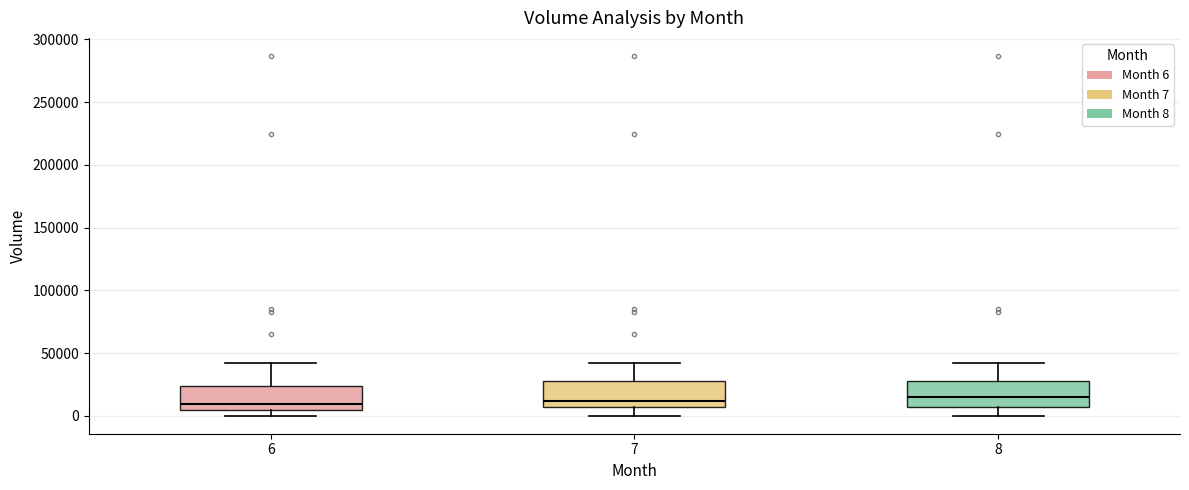

Reading left to right, transcribe this box plot: for each box, give where its median line is, the range the box spans, and where its two whiskers end, as read against the y-axis. The values are not printed on the chart, so give them approximately, as read against the axis.

6: median 10000, box 5000 to 25000, whiskers 0 to 40000
7: median 10000, box 5000 to 25000, whiskers 0 to 40000
8: median 15000, box 5000 to 25000, whiskers 0 to 40000